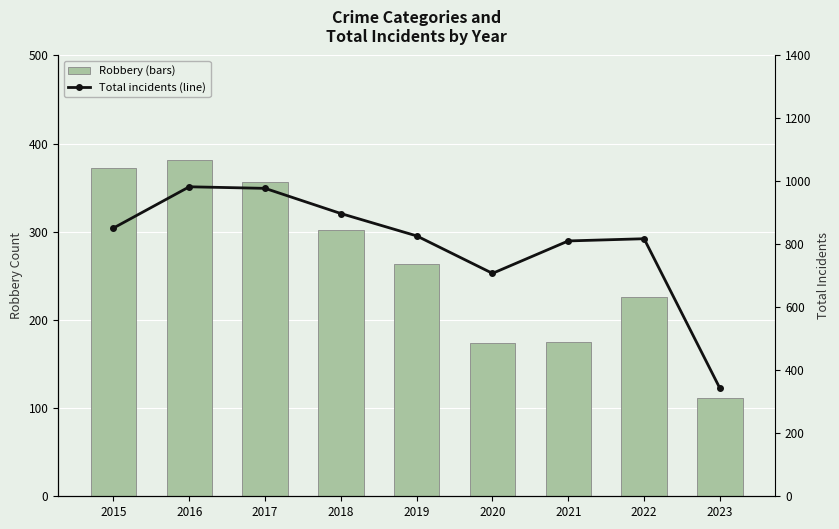

How many data points in Total are above 827?

4